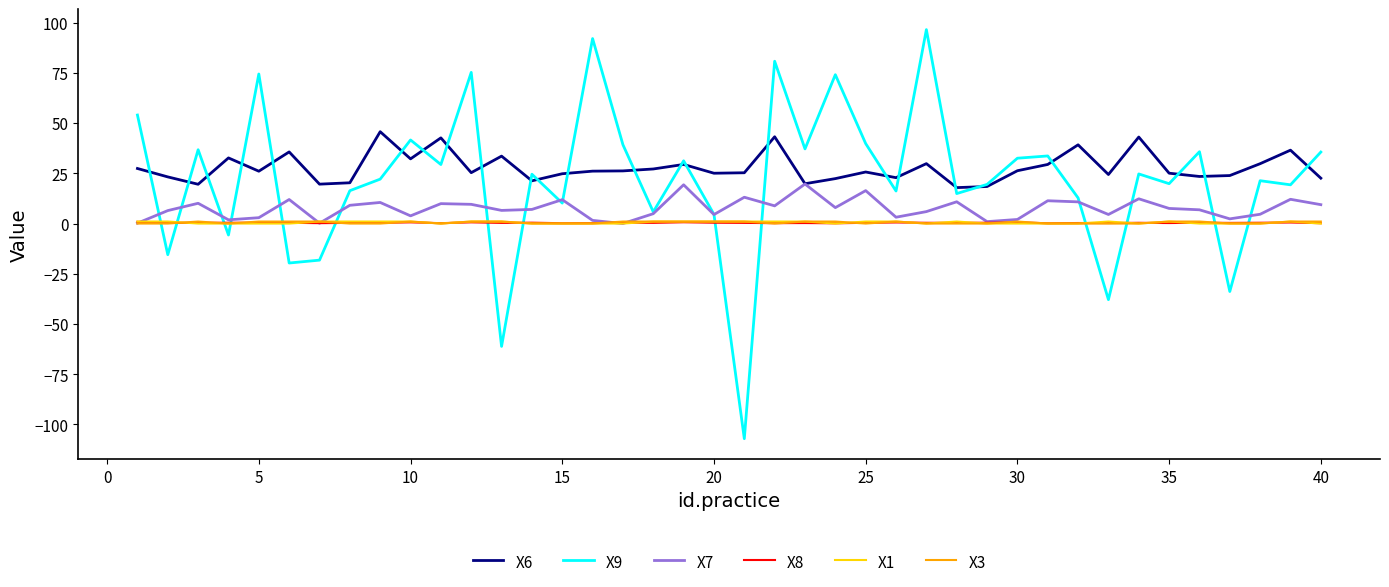

What is the minimum value for X6?

17.9